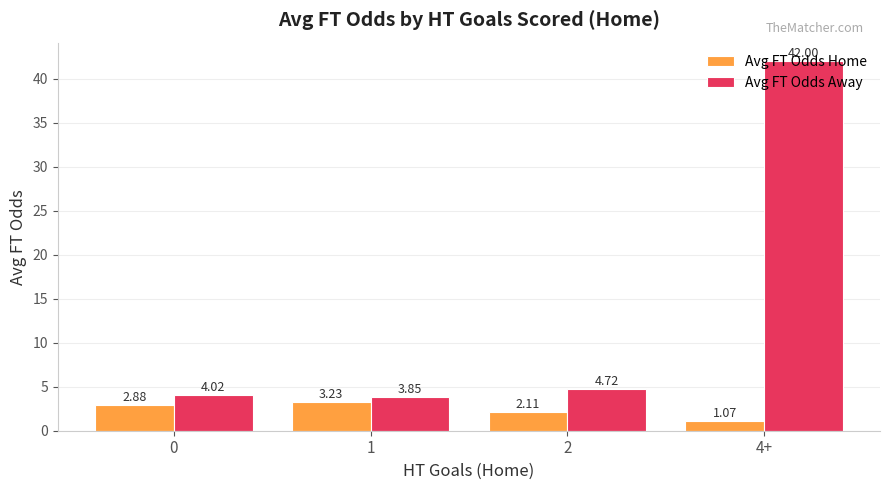

At which label does Avg FT Odds Home reach its minimum?

4+